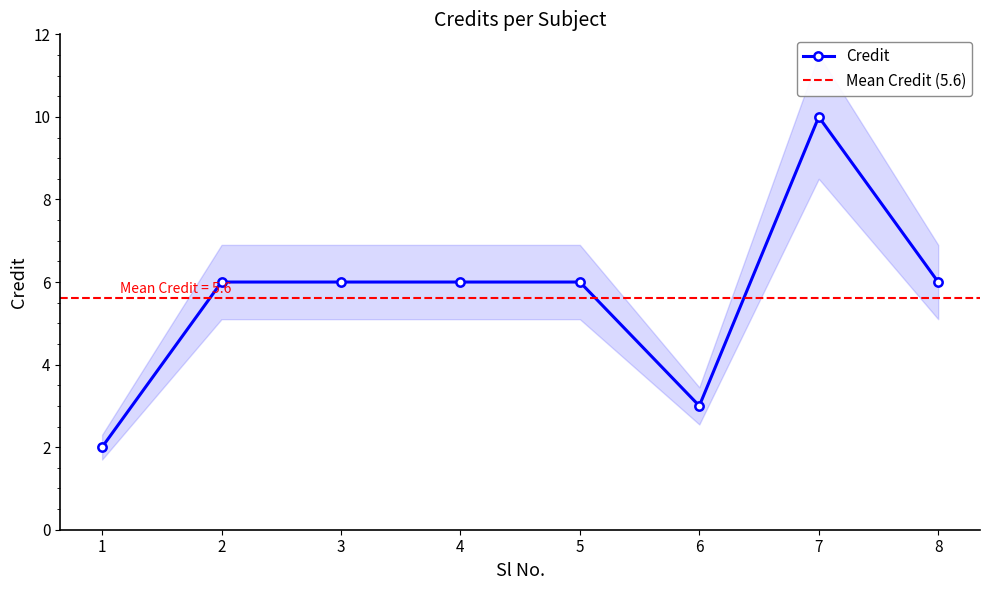

What is the minimum value shown in the chart?

2